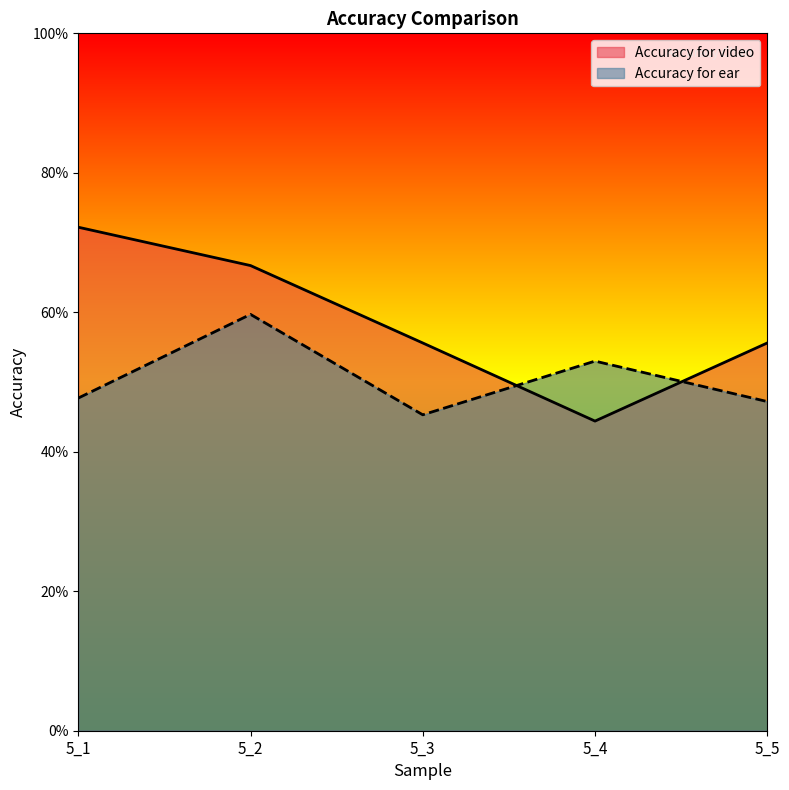

At which category is the sum across all series the highest?

5_2